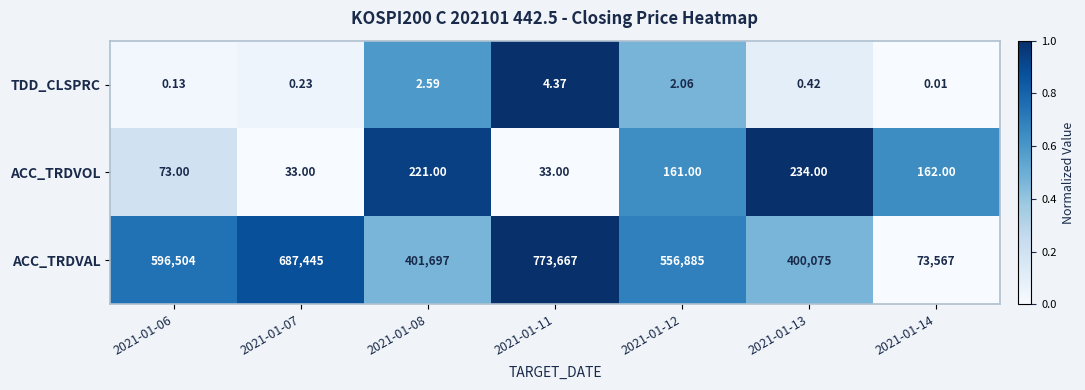

Which series has the largest range (max minus min)?

ACC_TRDVAL